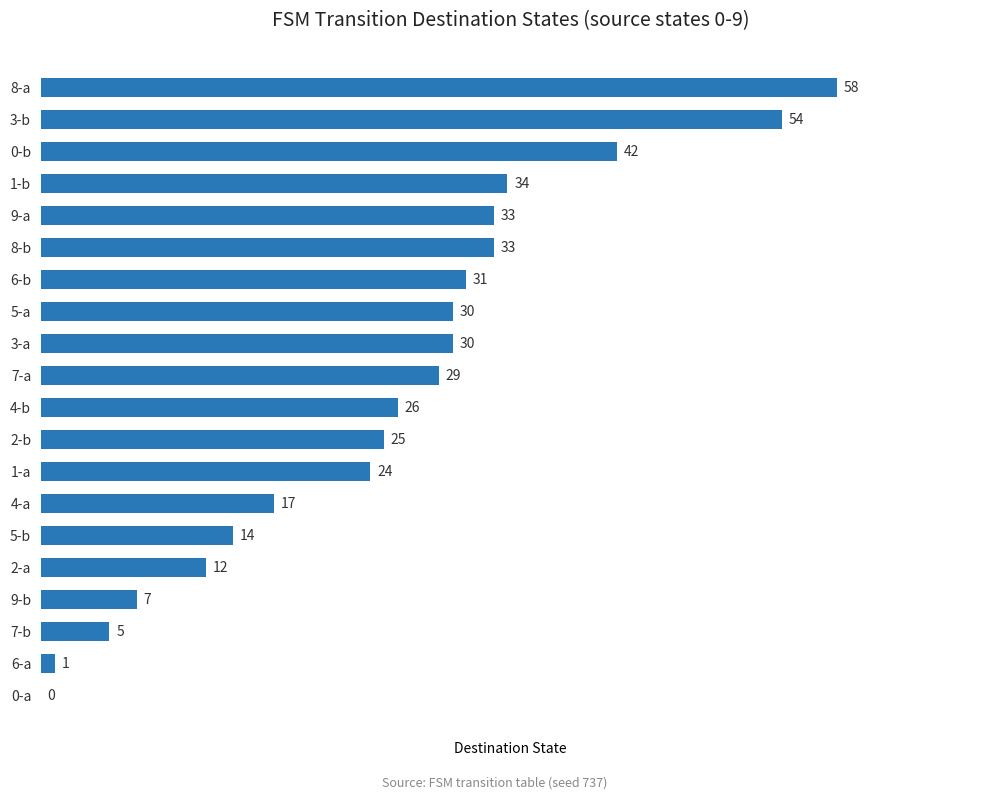

Where is the data nearest to the value 29?

7-a